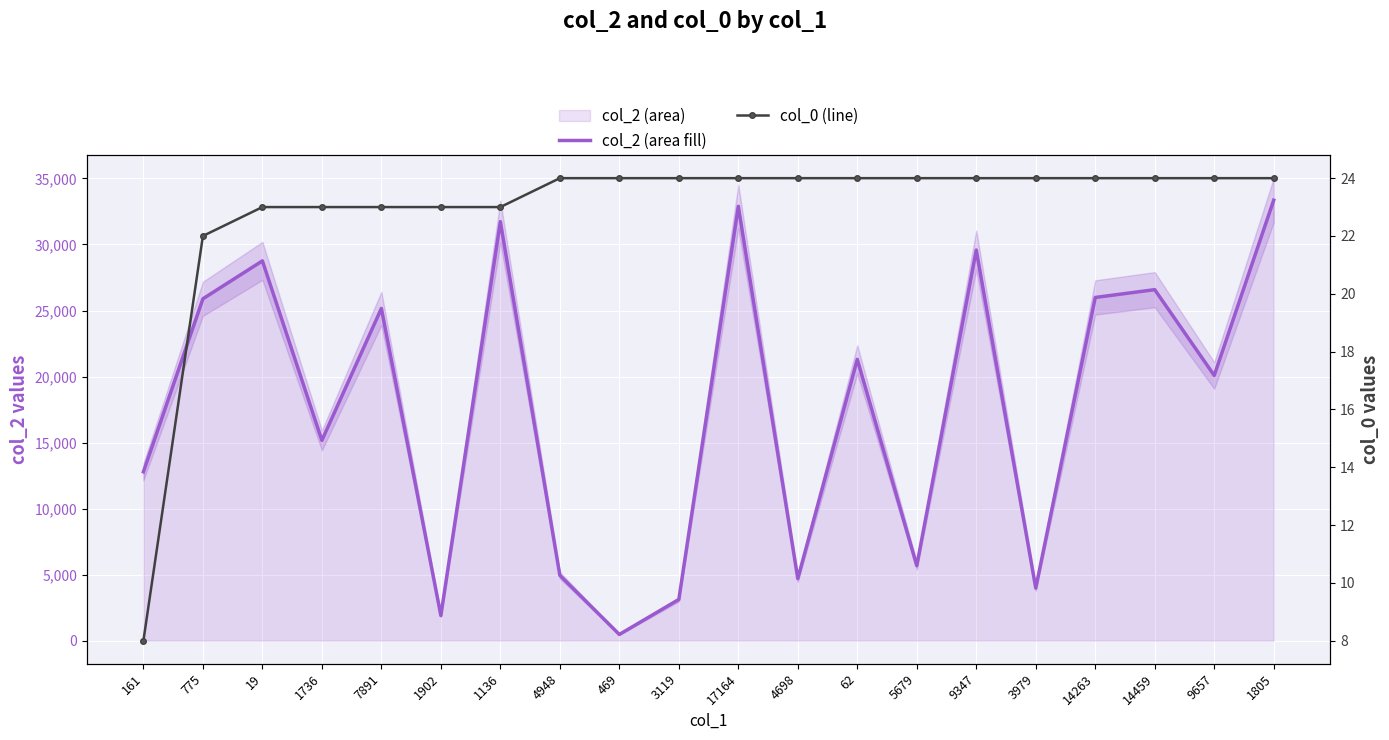

True or false: col_2 (area fill) and col_0 (line) intersect in this chart.

False